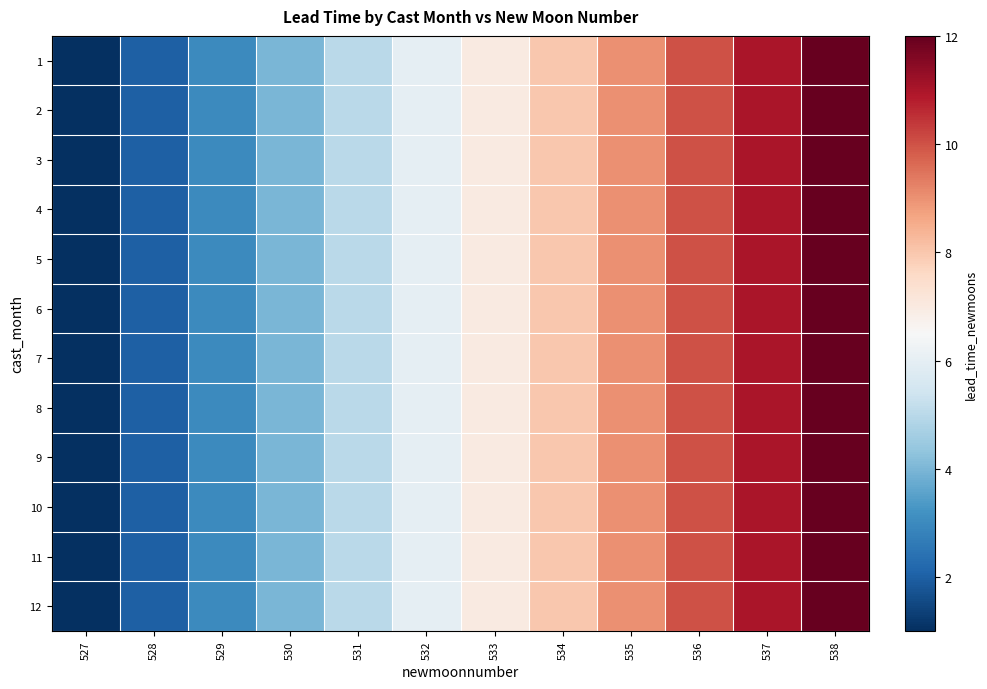

Reading right to left, what are all the values shown in this chart?

1: 538=12	537=11	536=10	535=9	534=8	533=7	532=6	531=5	530=4	529=3	528=2	527=1
2: 538=12	537=11	536=10	535=9	534=8	533=7	532=6	531=5	530=4	529=3	528=2	527=1
3: 538=12	537=11	536=10	535=9	534=8	533=7	532=6	531=5	530=4	529=3	528=2	527=1
4: 538=12	537=11	536=10	535=9	534=8	533=7	532=6	531=5	530=4	529=3	528=2	527=1
5: 538=12	537=11	536=10	535=9	534=8	533=7	532=6	531=5	530=4	529=3	528=2	527=1
6: 538=12	537=11	536=10	535=9	534=8	533=7	532=6	531=5	530=4	529=3	528=2	527=1
7: 538=12	537=11	536=10	535=9	534=8	533=7	532=6	531=5	530=4	529=3	528=2	527=1
8: 538=12	537=11	536=10	535=9	534=8	533=7	532=6	531=5	530=4	529=3	528=2	527=1
9: 538=12	537=11	536=10	535=9	534=8	533=7	532=6	531=5	530=4	529=3	528=2	527=1
10: 538=12	537=11	536=10	535=9	534=8	533=7	532=6	531=5	530=4	529=3	528=2	527=1
11: 538=12	537=11	536=10	535=9	534=8	533=7	532=6	531=5	530=4	529=3	528=2	527=1
12: 538=12	537=11	536=10	535=9	534=8	533=7	532=6	531=5	530=4	529=3	528=2	527=1